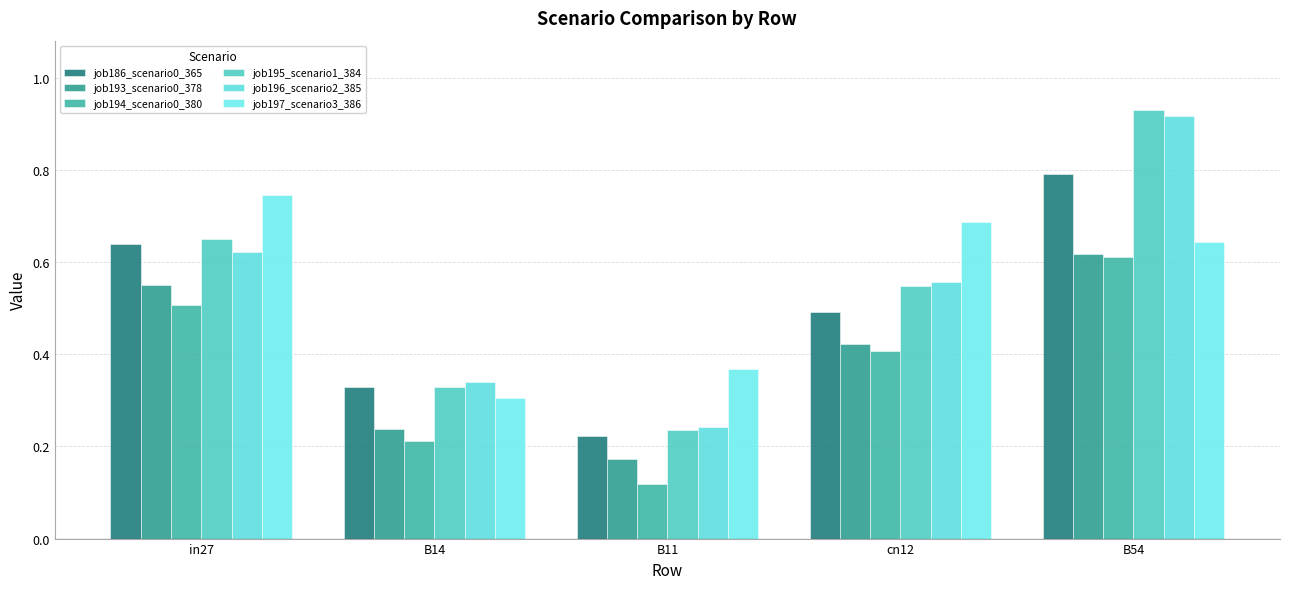

At which category is the sum across all series the highest?

B54